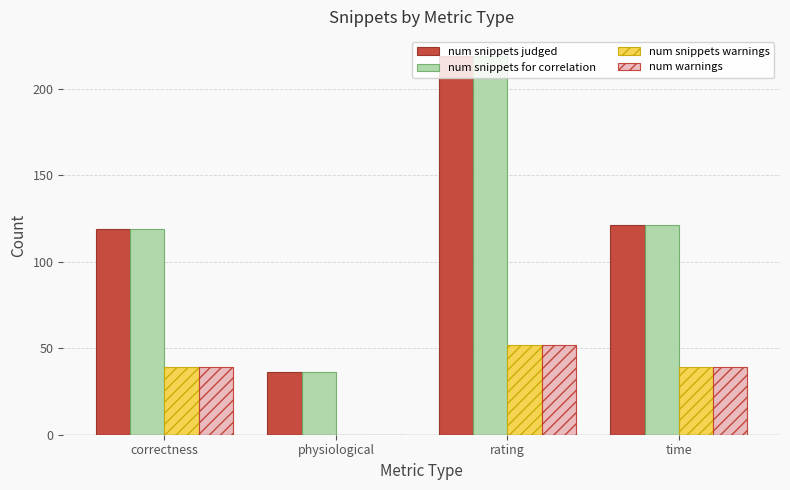

Read the num warnings value at correctness.

39